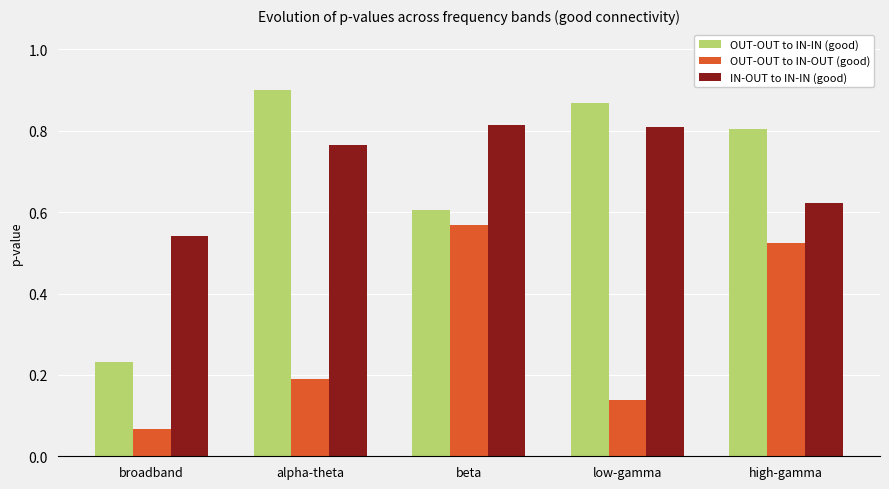

Does the chart contain stacked bars?

No